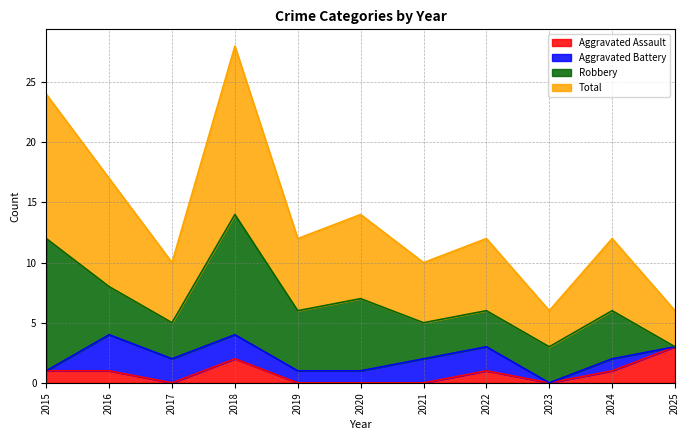

True or false: Aggravated Assault and Total intersect in this chart.

False